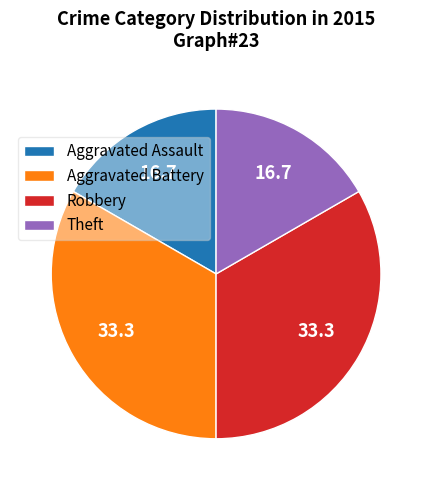

Is it true that Theft is 4% of the pie?

False